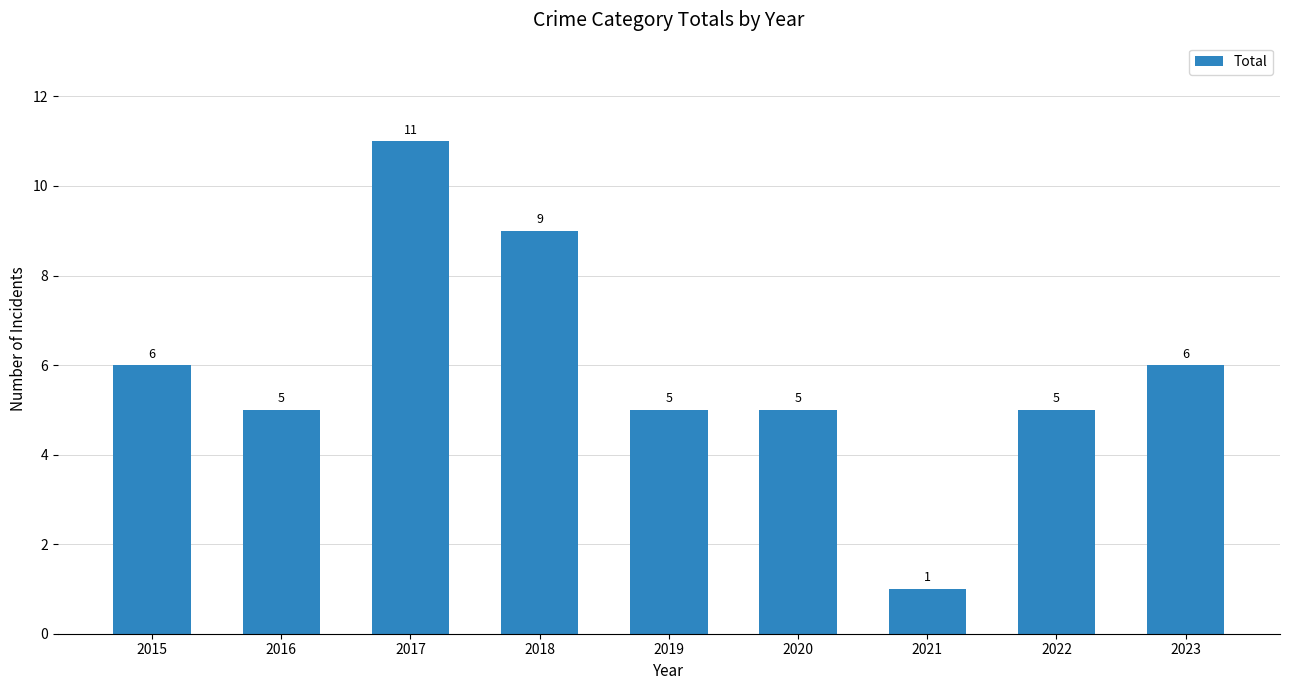

What is the difference between the values at 2018 and 2017?

2